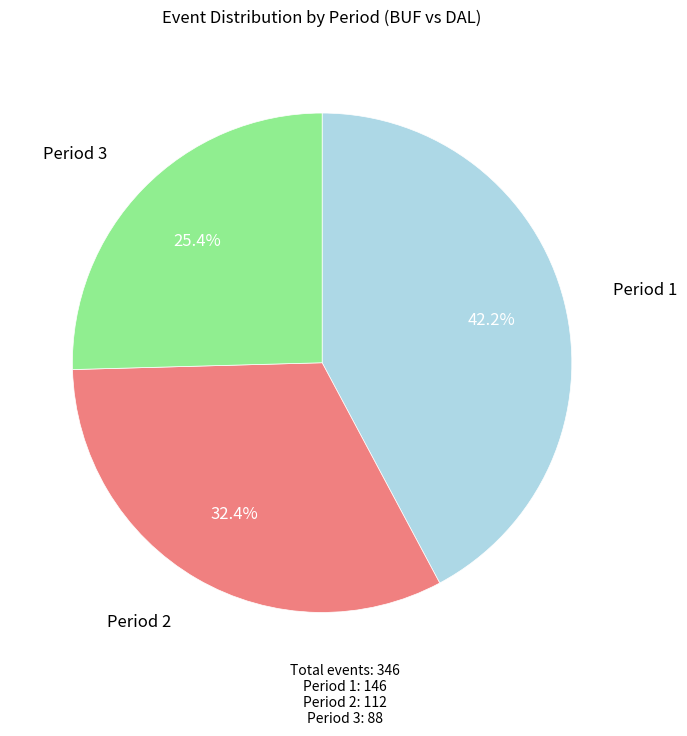

Does any single category account for the majority?

No